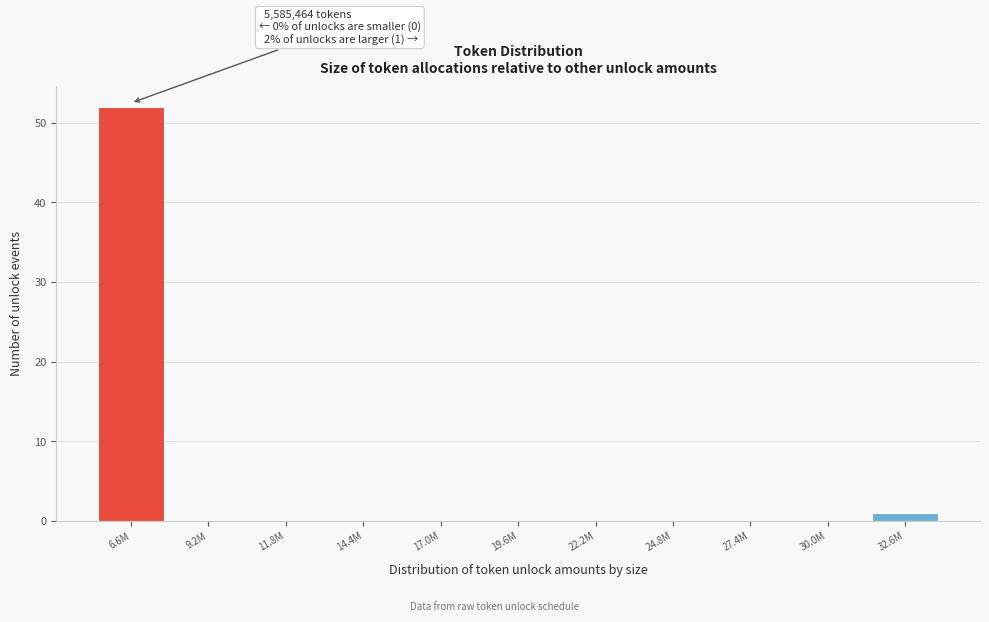

Reading right to left, what are all the values shown in this chart?

32.6M=1	30.0M=0	27.4M=0	24.8M=0	22.2M=0	19.6M=0	17.0M=0	14.4M=0	11.8M=0	9.2M=0	6.6M=52